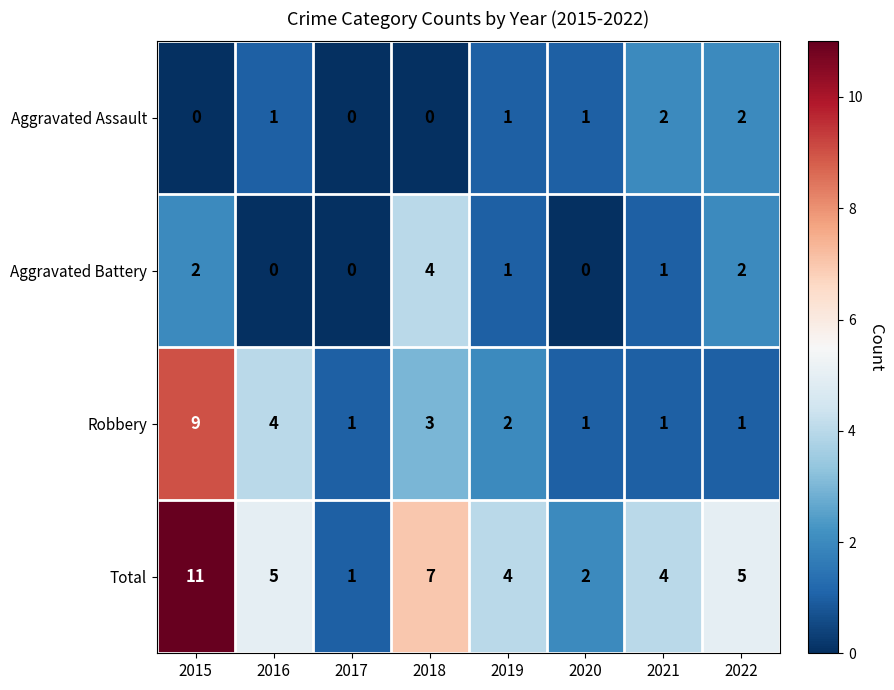

What is the maximum value for Total?

11